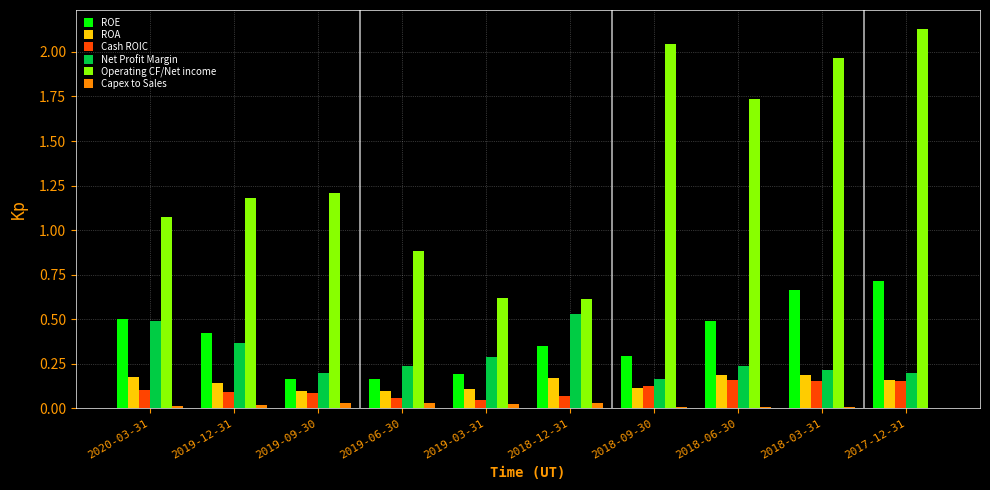

At which category does the chart reach its peak across all series?

2017-12-31